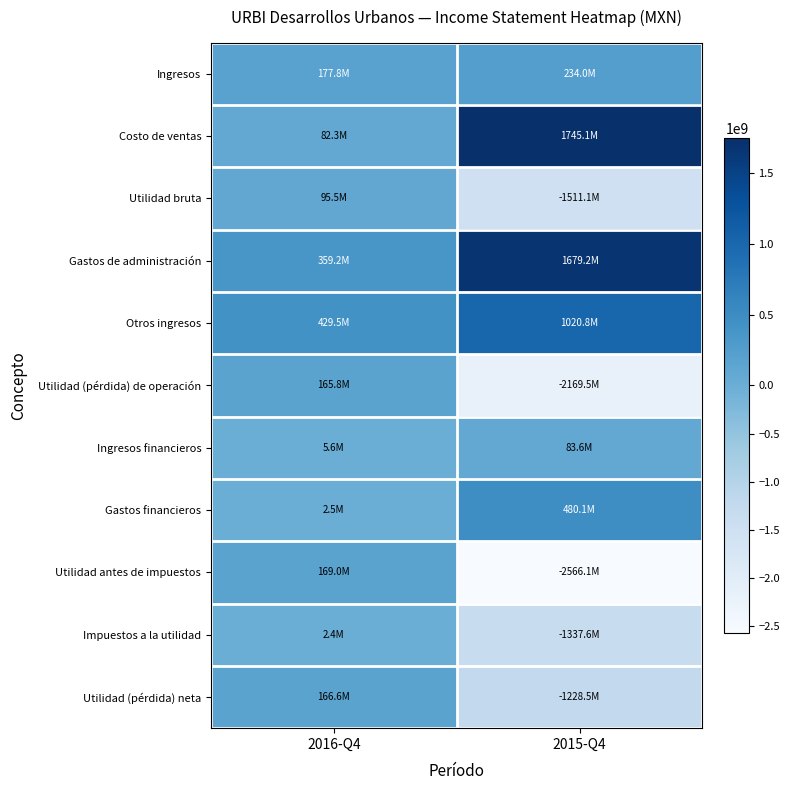

Rank the series at 2016-Q4 from lowest to highest value.

Impuestos a la utilidad, Gastos financieros, Ingresos financieros, Costo de ventas, Utilidad bruta, Utilidad (pérdida) de operación, Utilidad (pérdida) neta, Utilidad antes de impuestos, Ingresos, Gastos de administración, Otros ingresos